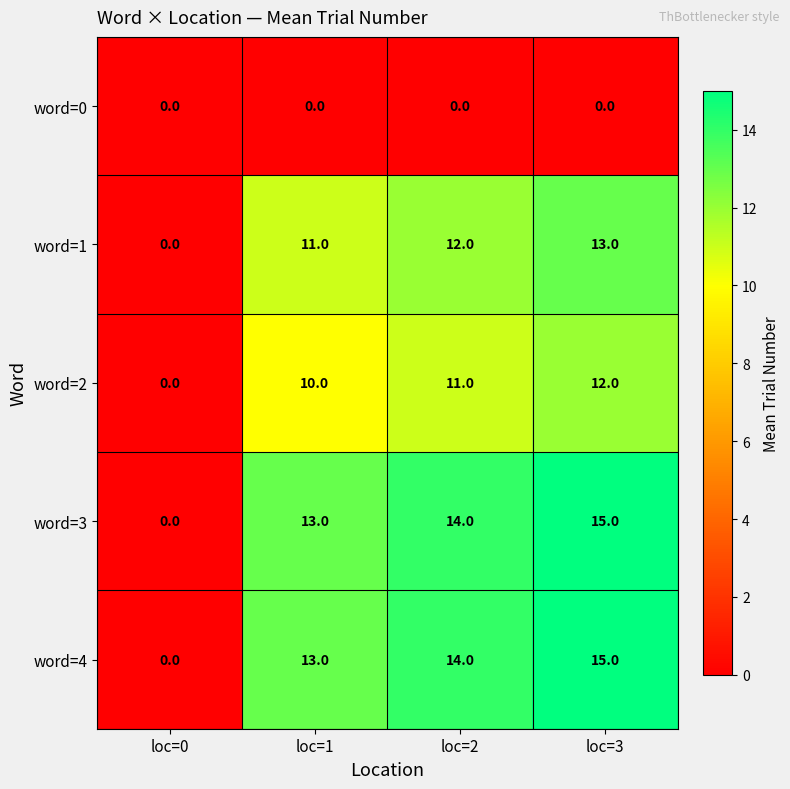

What is the sum of all word=3 values?

42